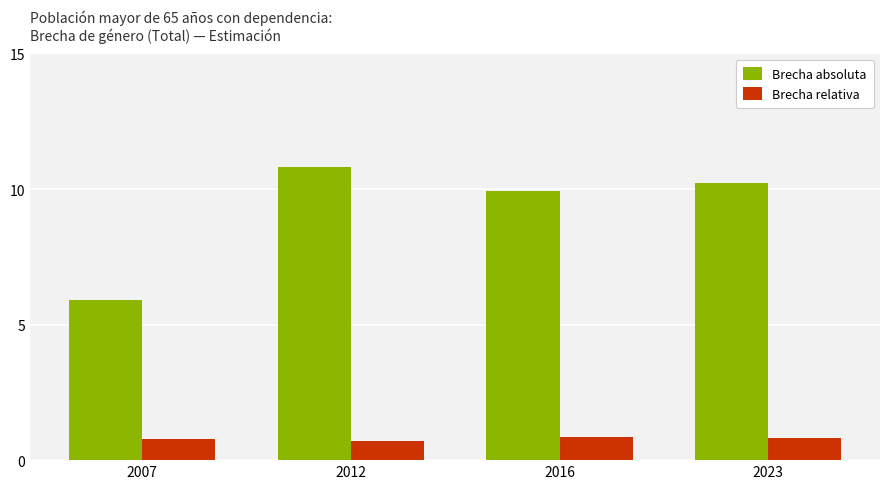

What is the value of the Brecha relativa bar at the 4th from the left?

0.8